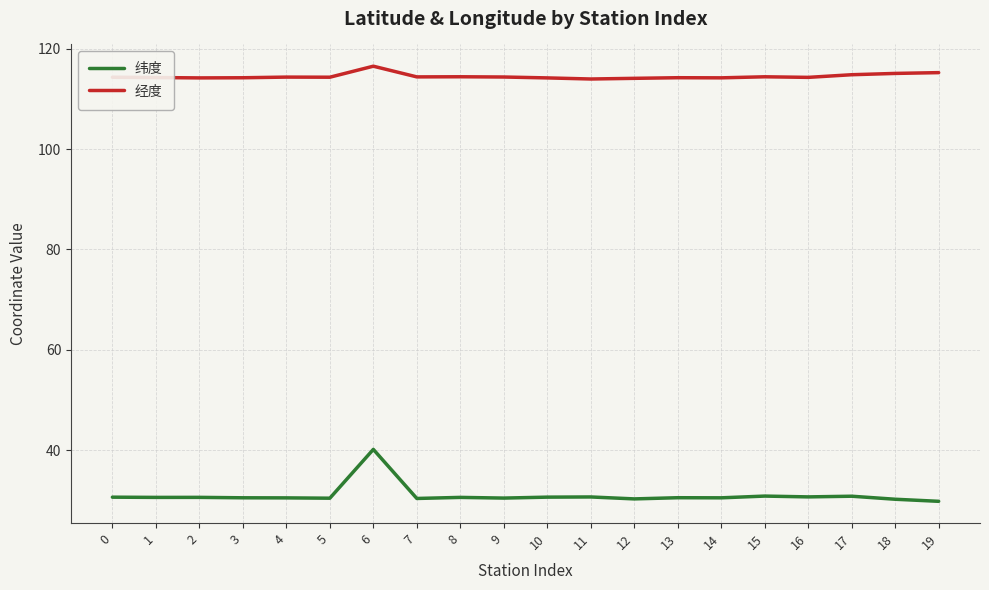

Rank the series by their average value, from highest to lowest.

经度, 纬度